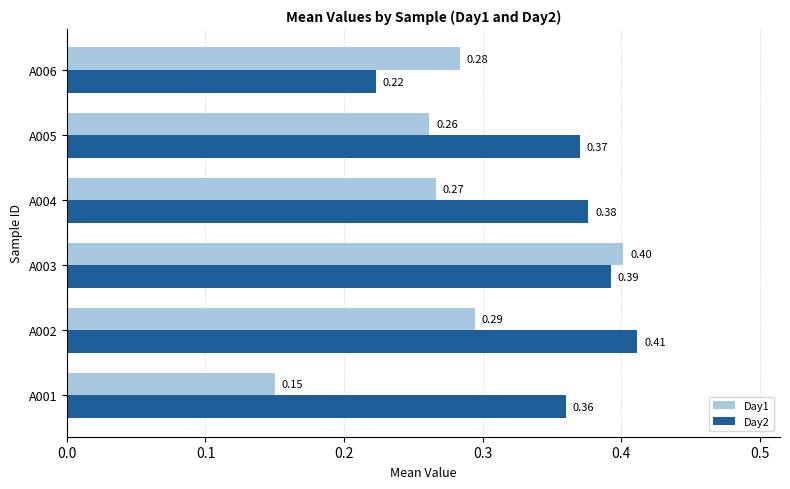

Which series changed the most between A001 and A002?

Day1